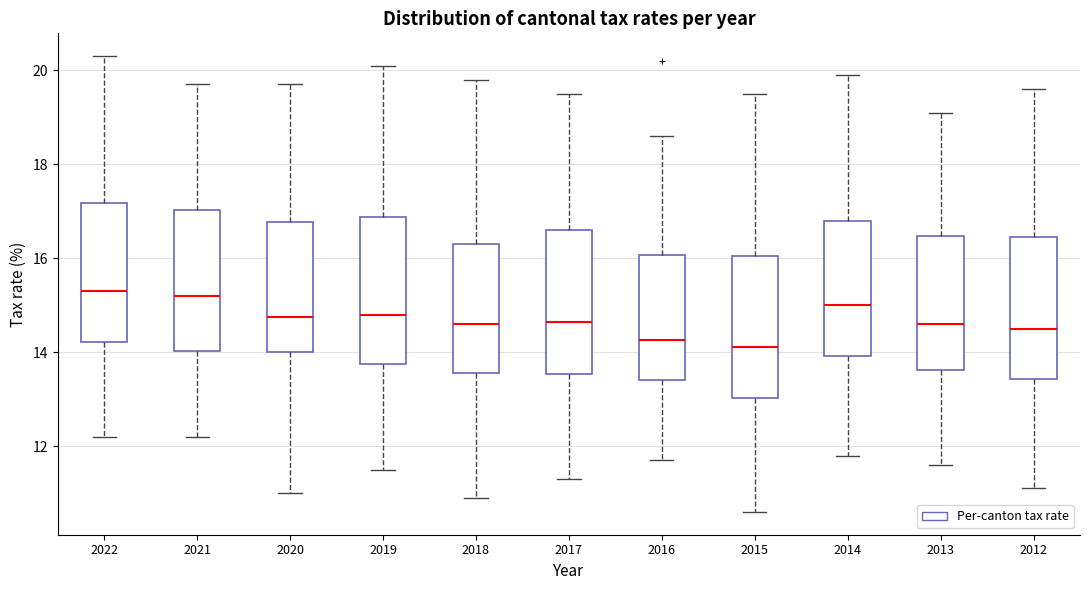

Reading left to right, transcribe this box plot: for each box, give where its median line is, the range the box spans, and where its two whiskers end, as read against the y-axis. The values are not printed on the chart, so give them approximately, as read against the axis.

2022: median 15.4, box 14.2 to 17.2, whiskers 12.2 to 20.4
2021: median 15.2, box 14.0 to 17.0, whiskers 12.2 to 19.8
2020: median 14.8, box 14.0 to 16.8, whiskers 11.0 to 19.8
2019: median 14.8, box 13.8 to 16.8, whiskers 11.6 to 20.2
2018: median 14.6, box 13.6 to 16.4, whiskers 11.0 to 19.8
2017: median 14.6, box 13.6 to 16.6, whiskers 11.4 to 19.6
2016: median 14.2, box 13.4 to 16.0, whiskers 11.8 to 18.6
2015: median 14.2, box 13.0 to 16.0, whiskers 10.6 to 19.6
2014: median 15.0, box 14.0 to 16.8, whiskers 11.8 to 20.0
2013: median 14.6, box 13.6 to 16.4, whiskers 11.6 to 19.2
2012: median 14.6, box 13.4 to 16.4, whiskers 11.2 to 19.6